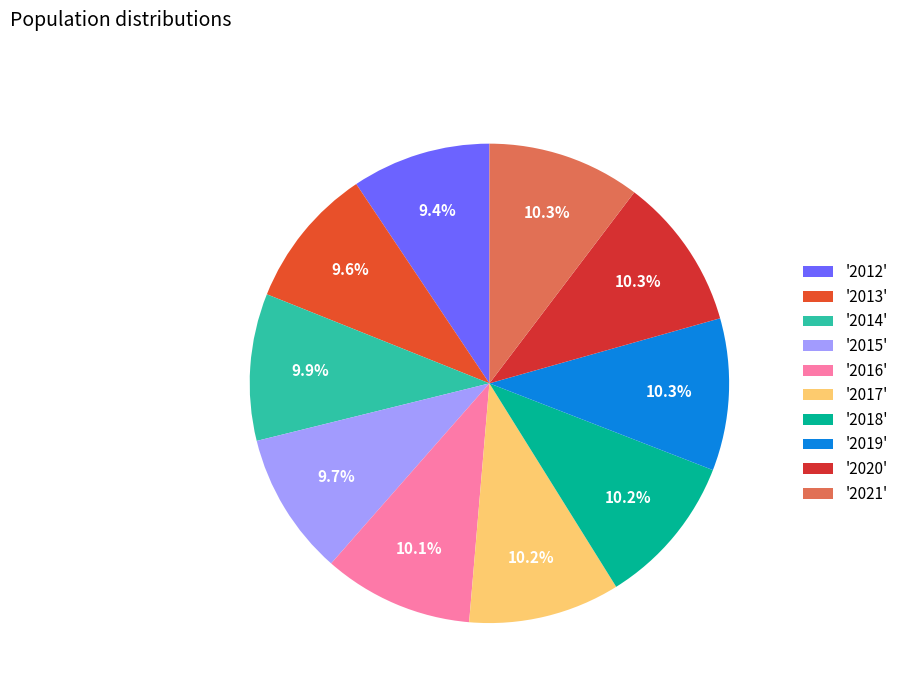

How many segments does this pie chart have?

10